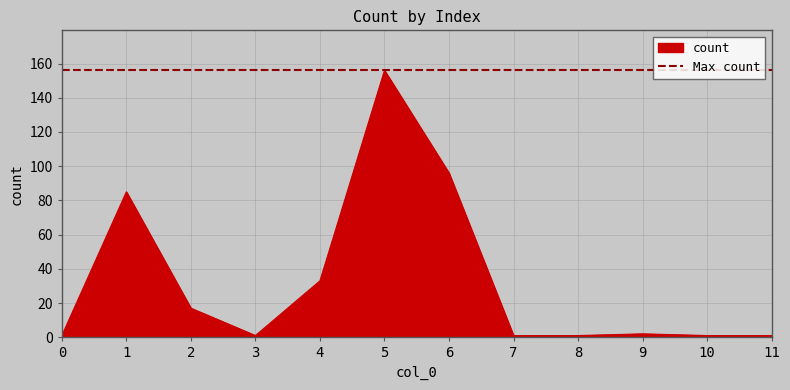

Reading right to left, what are all the values shown in this chart?

1	1	2	1	1	96	156	33	1	17	85	1